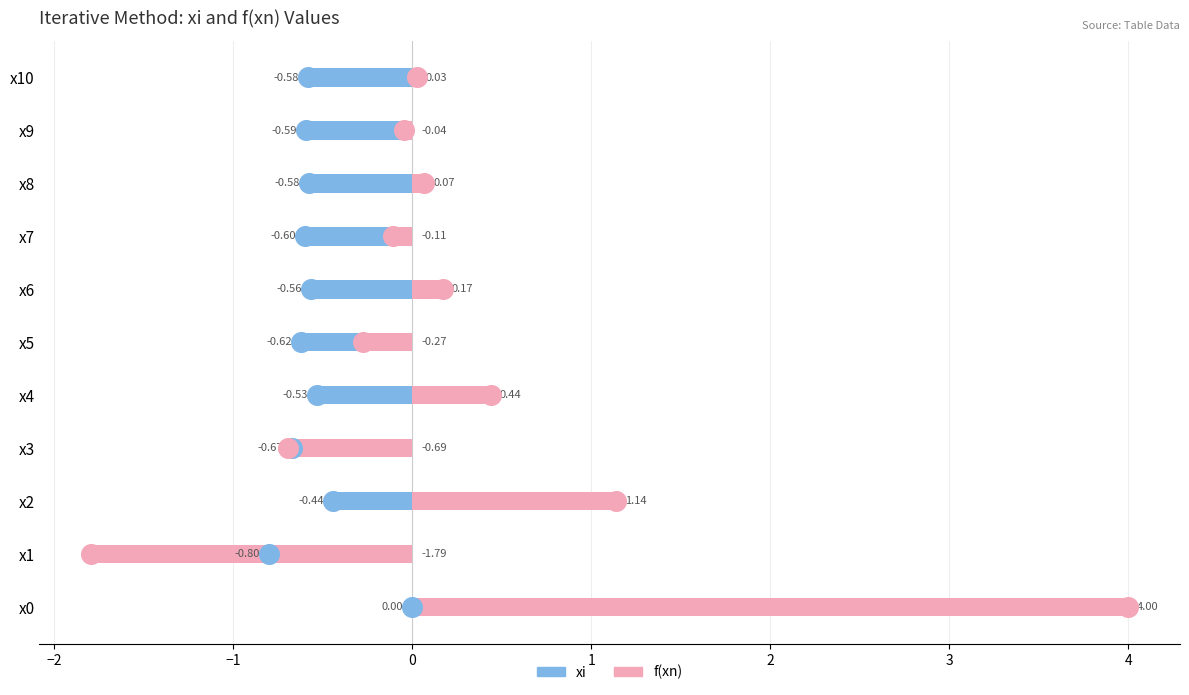

Which series has the largest total across all categories?

f(xn)